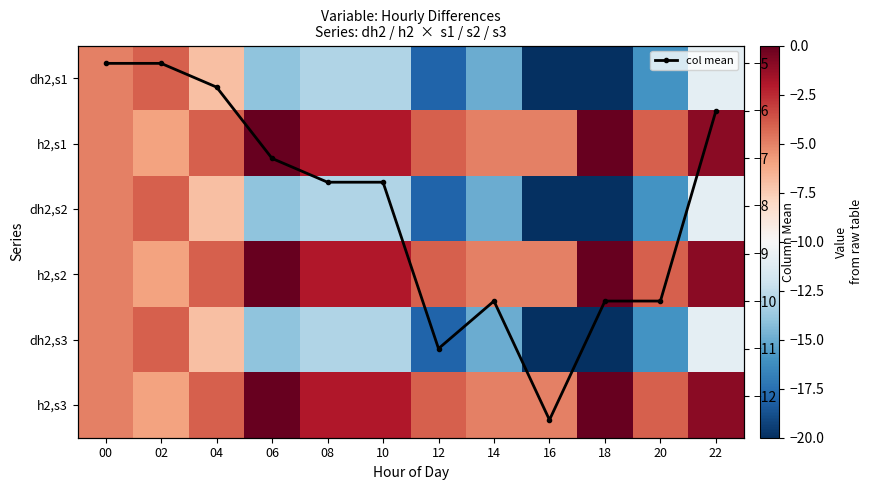

At which label does col mean first exceed -7?

00